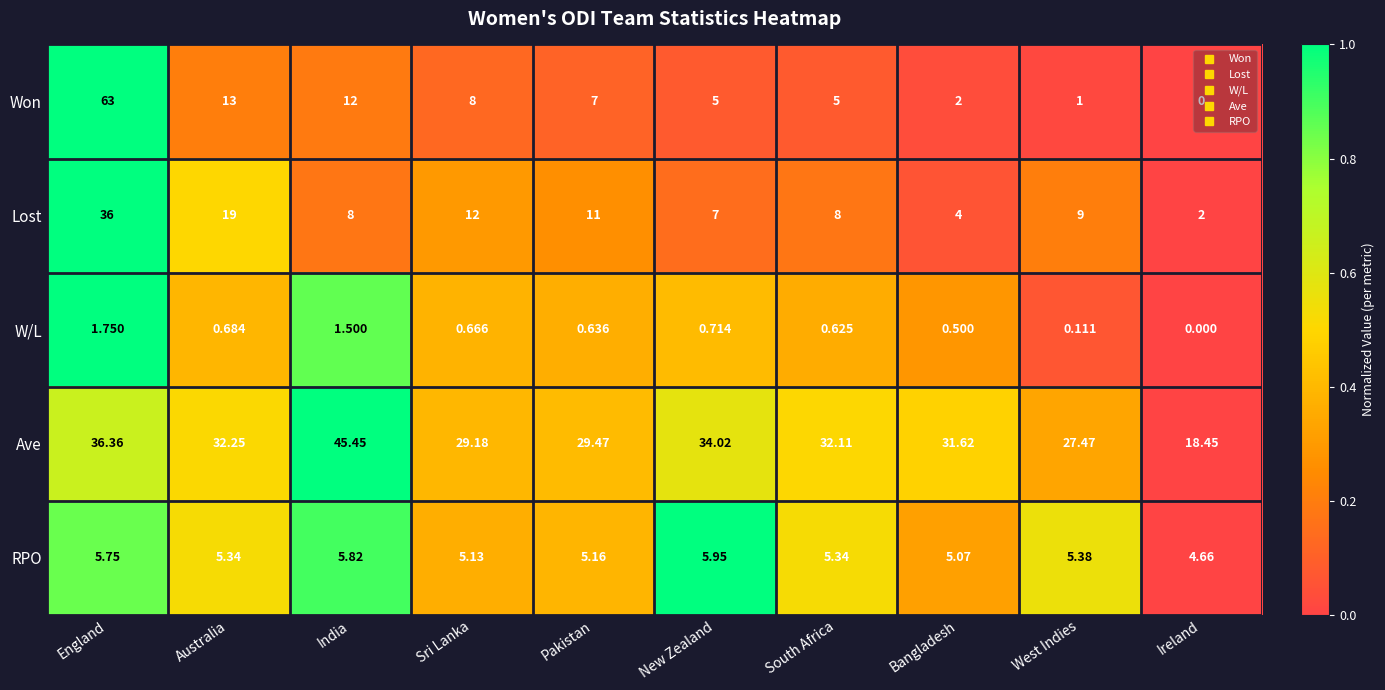

Which series changed the most between England and Pakistan?

Won